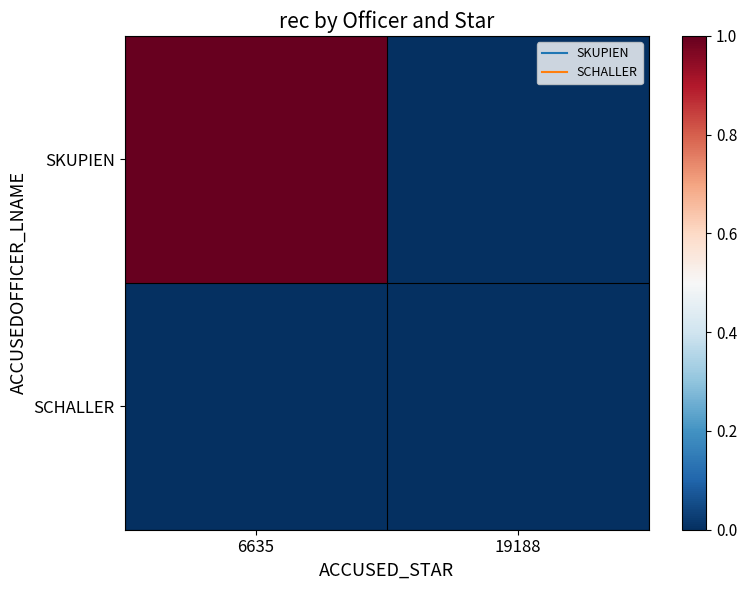

Reading left to right, transcribe all the data shown in this chart.

SKUPIEN: 6635=1	19188=0
SCHALLER: 6635=0	19188=0